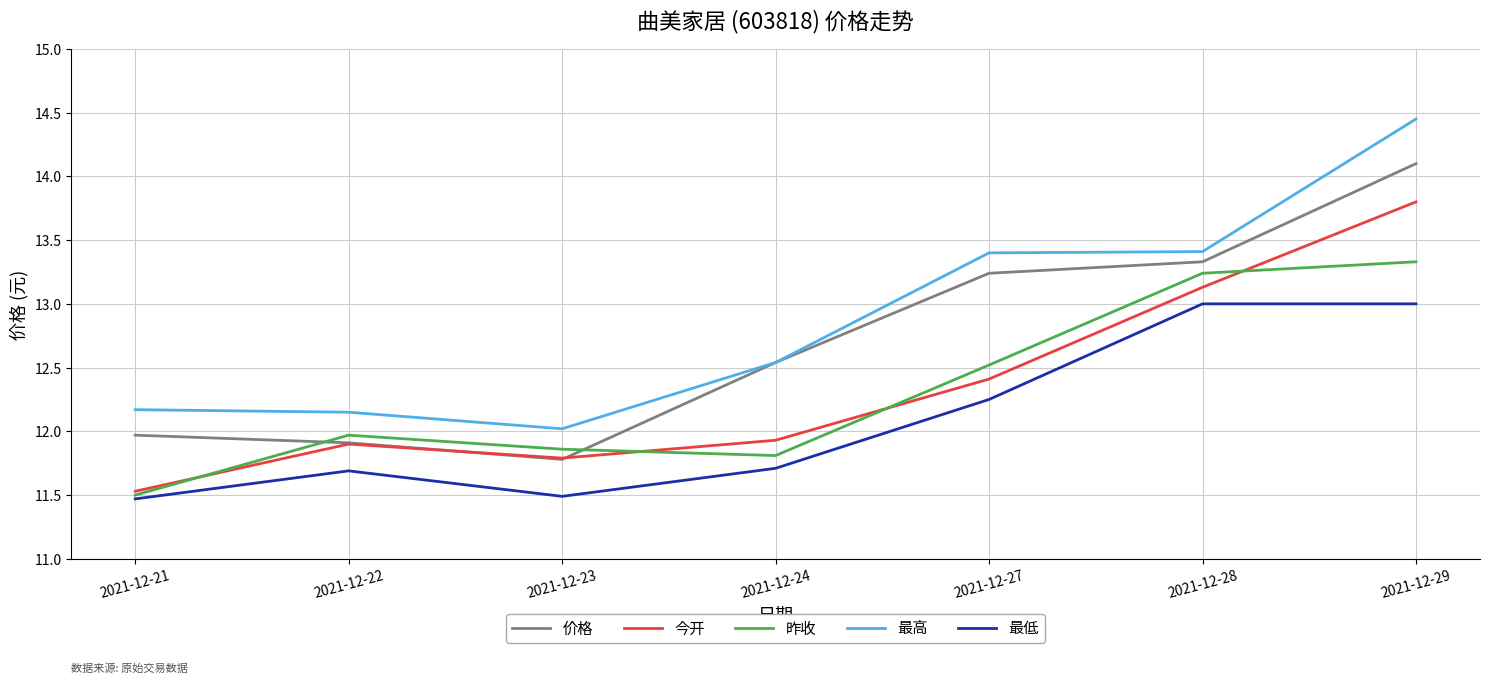

Which series changed the most between 2021-12-22 and 2021-12-23?

最低